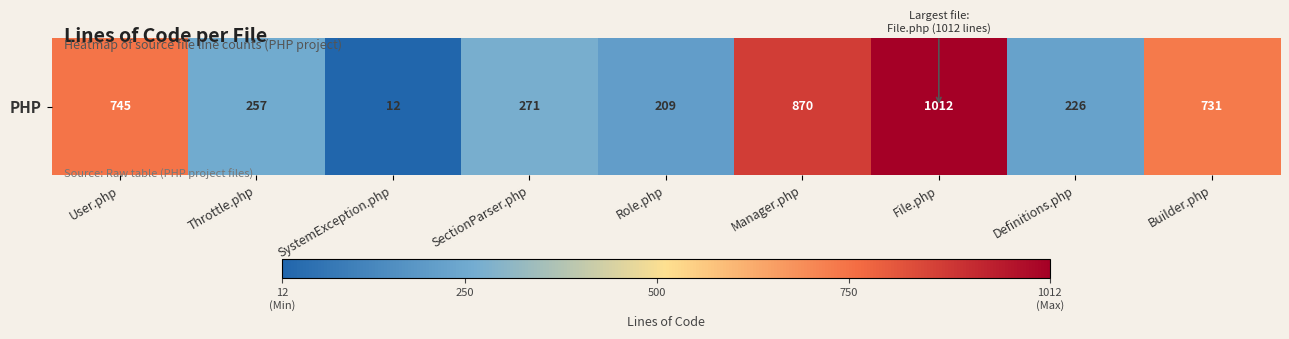

Reading right to left, list all the values displayed in this chart.

Builder.php=731	Definitions.php=226	File.php=1012	Manager.php=870	Role.php=209	SectionParser.php=271	SystemException.php=12	Throttle.php=257	User.php=745